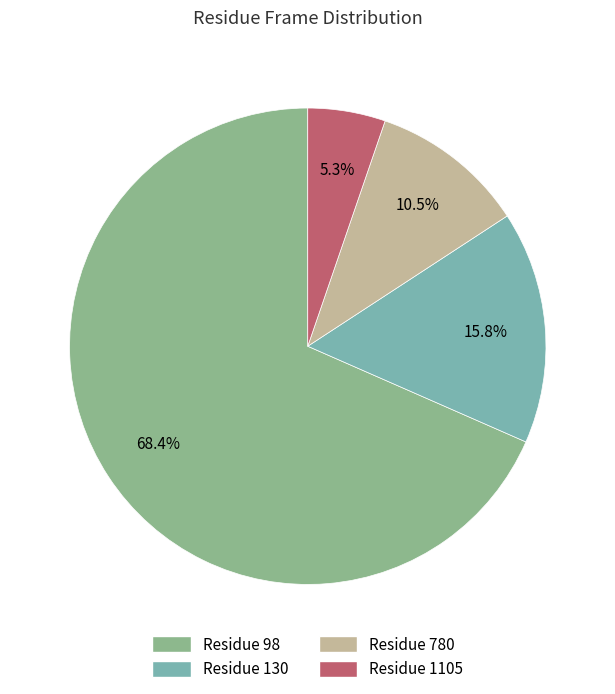

Is there a majority slice in this chart?

Yes